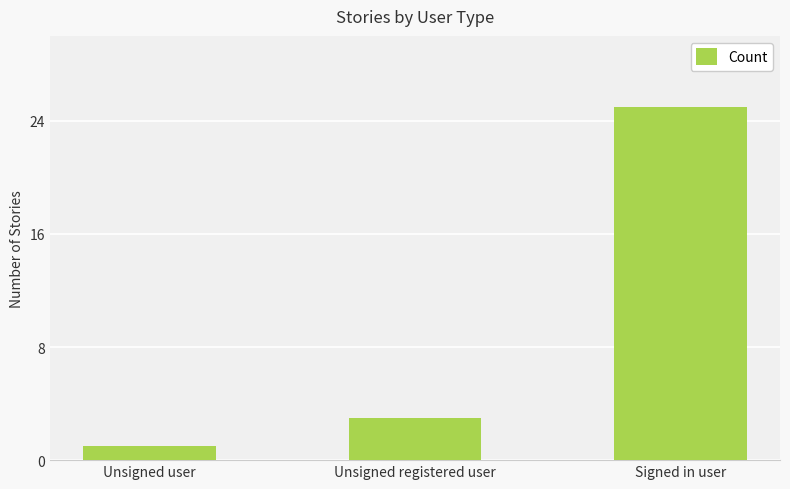

The chart shows a value of 4 at Unsigned registered user. True or false?

False